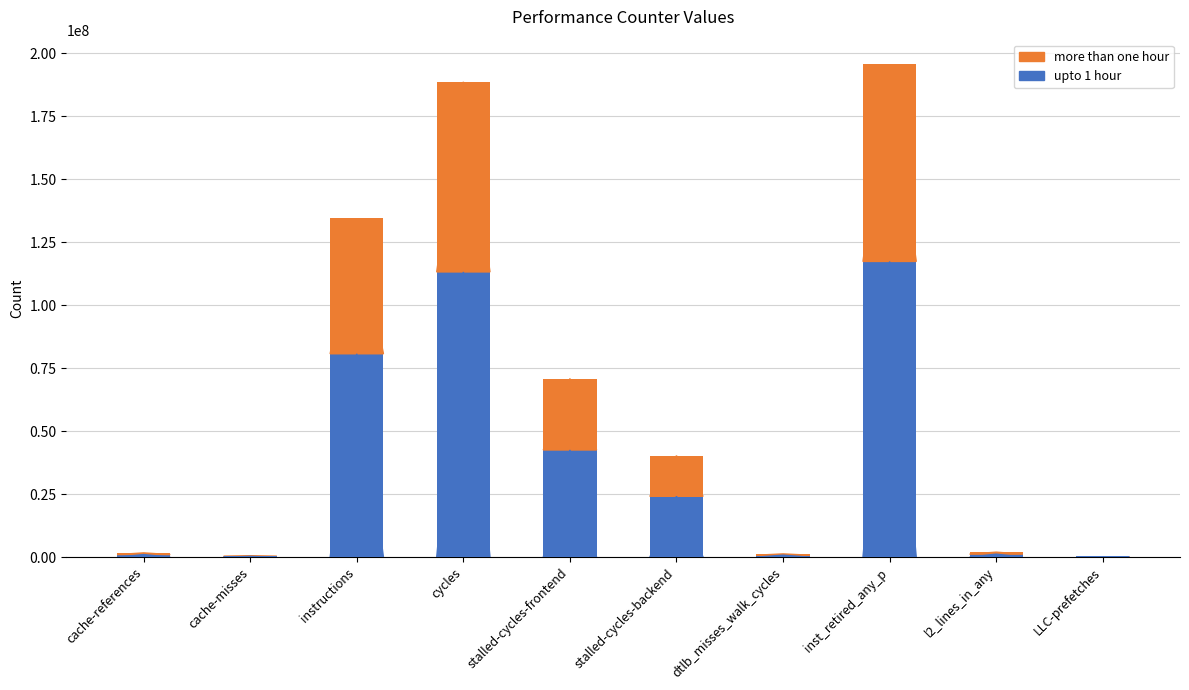

True or false: upto 1 hour has a value of 13776624.6 at stalled-cycles-backend.

False